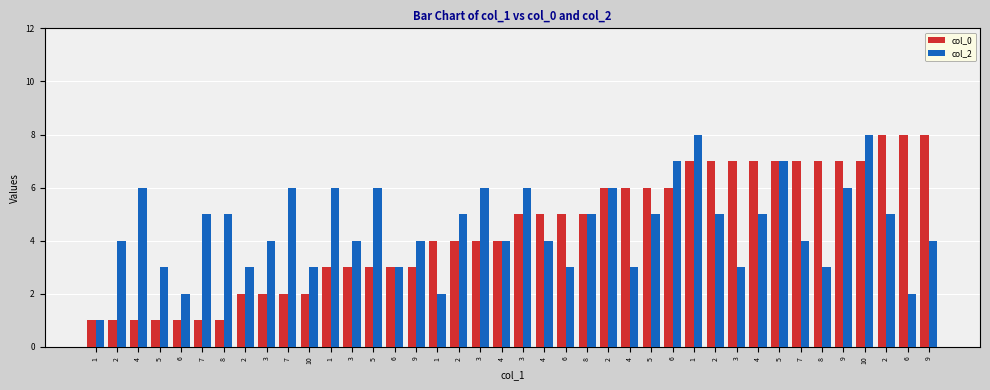

The col_0 series shows 5 at 6. True or false?

True